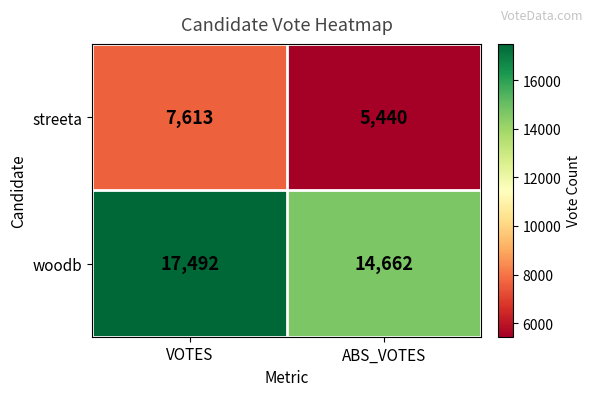

Which category has the highest value across all series?

VOTES